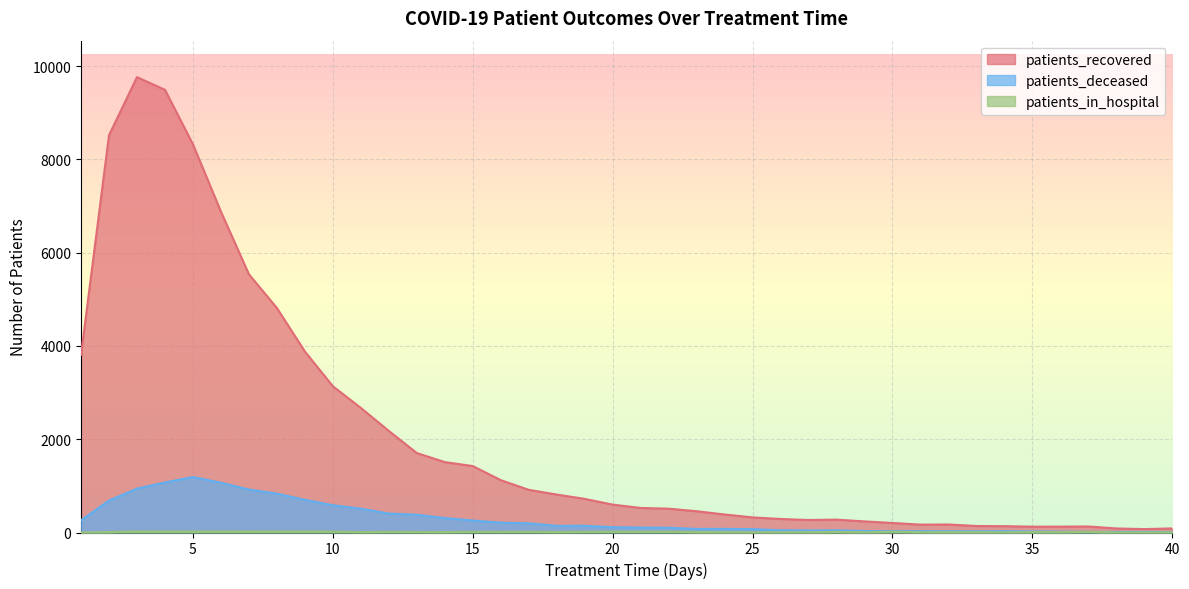

How many lines are shown in the chart?

3